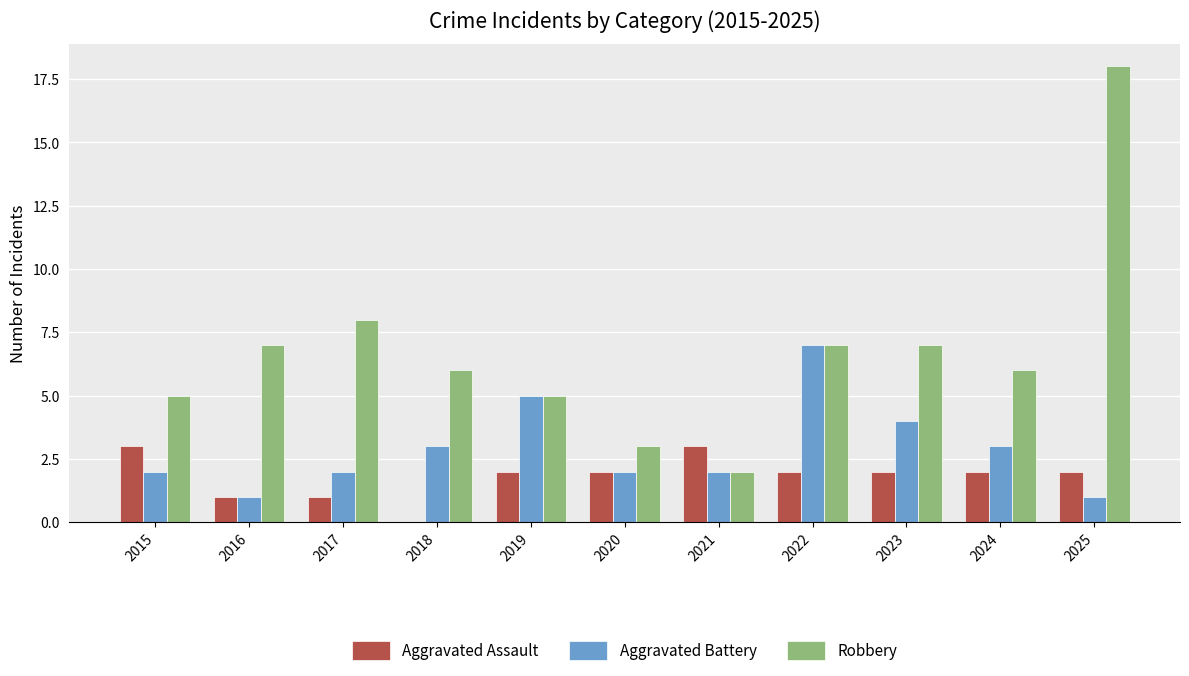

What is the maximum value shown in the chart?

18